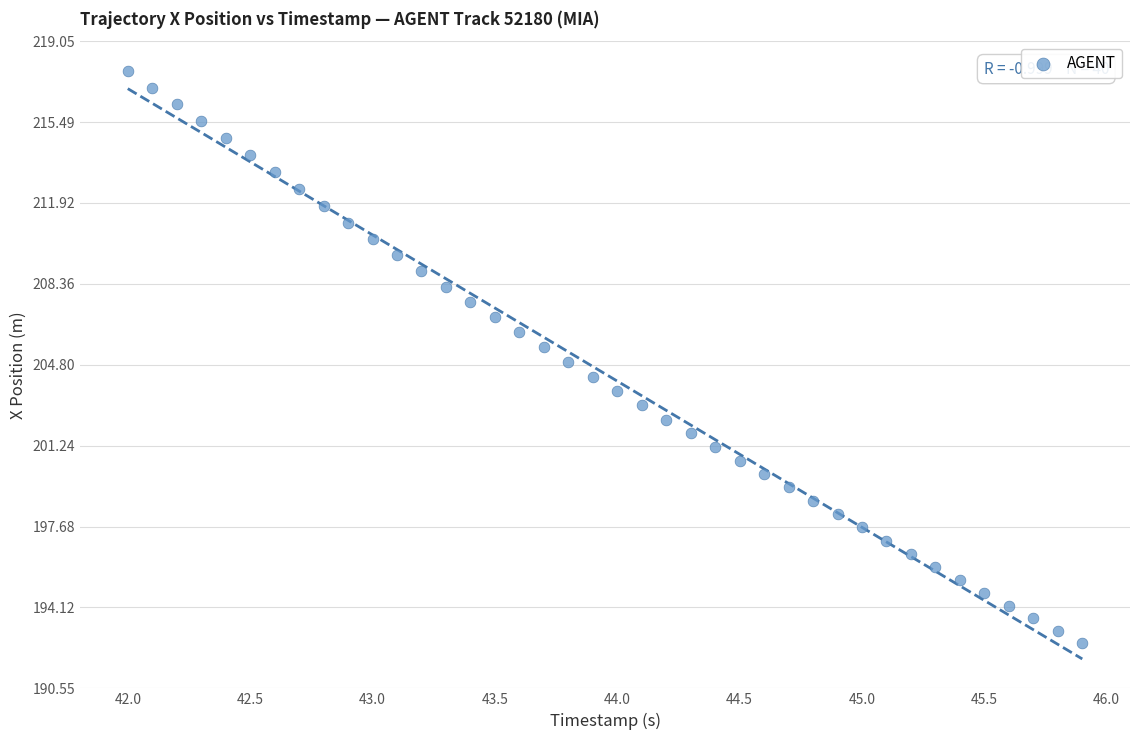

What is the range of X values (max minus min)?

3.9